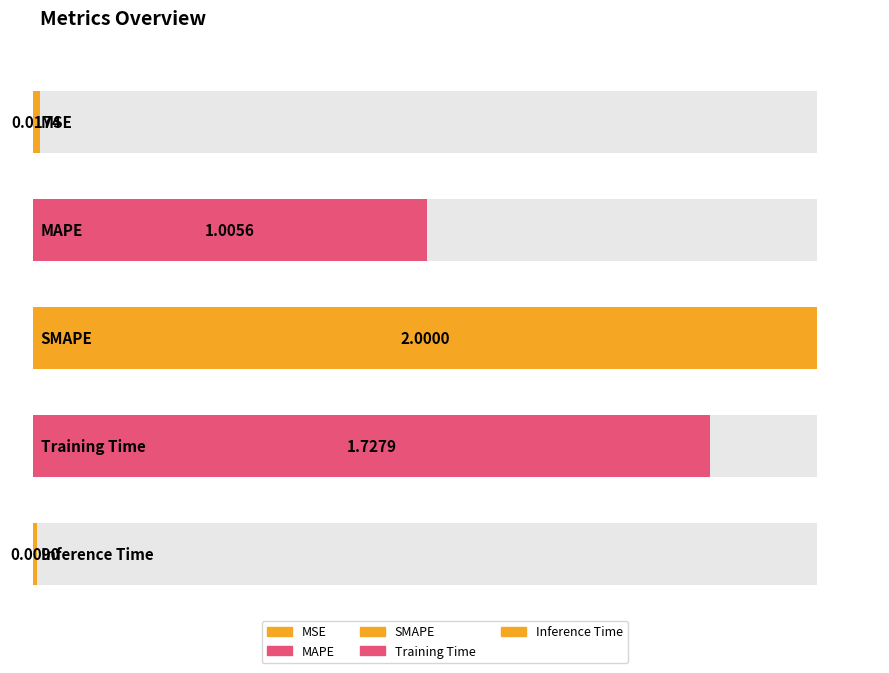

What is the value of the 2nd bar from the left?

1.0